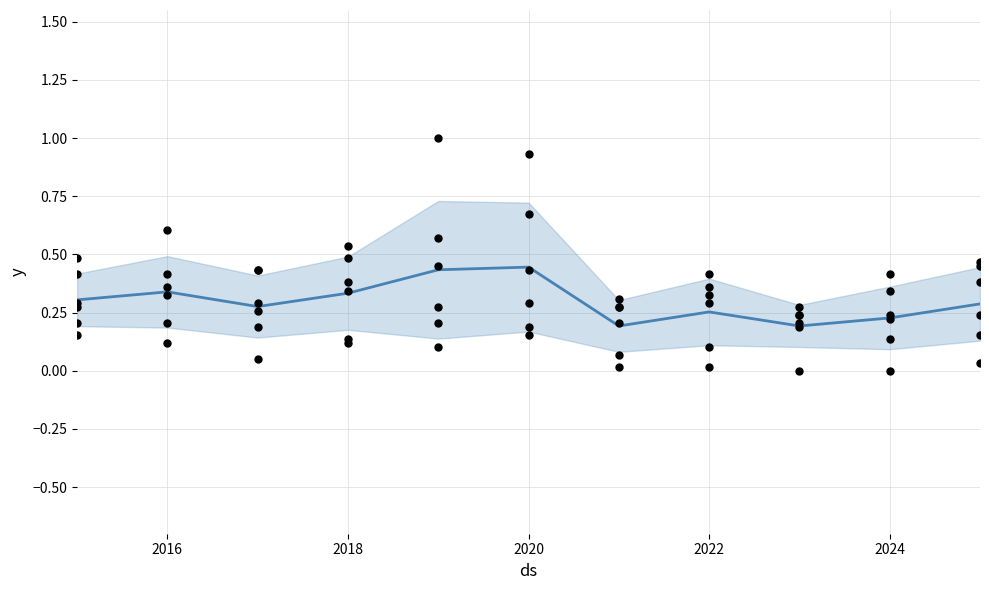

At how many categories does at least one series exceed 0?

11